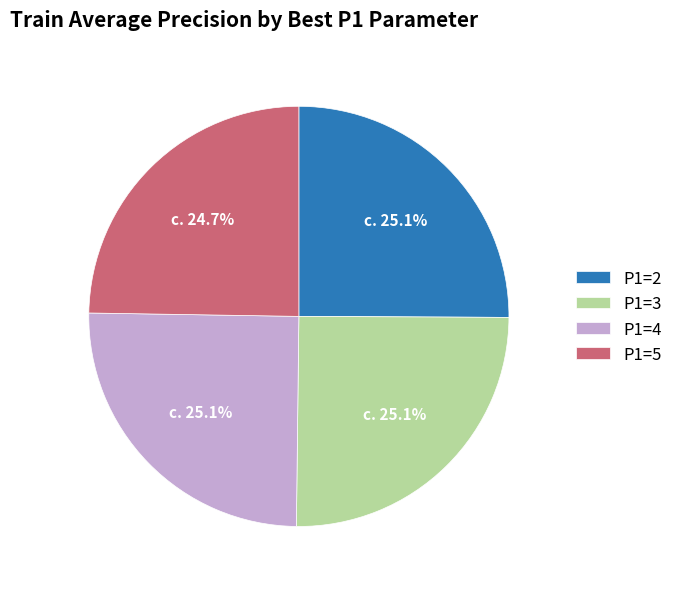

Does P1=5 represent more than half of the total?

No